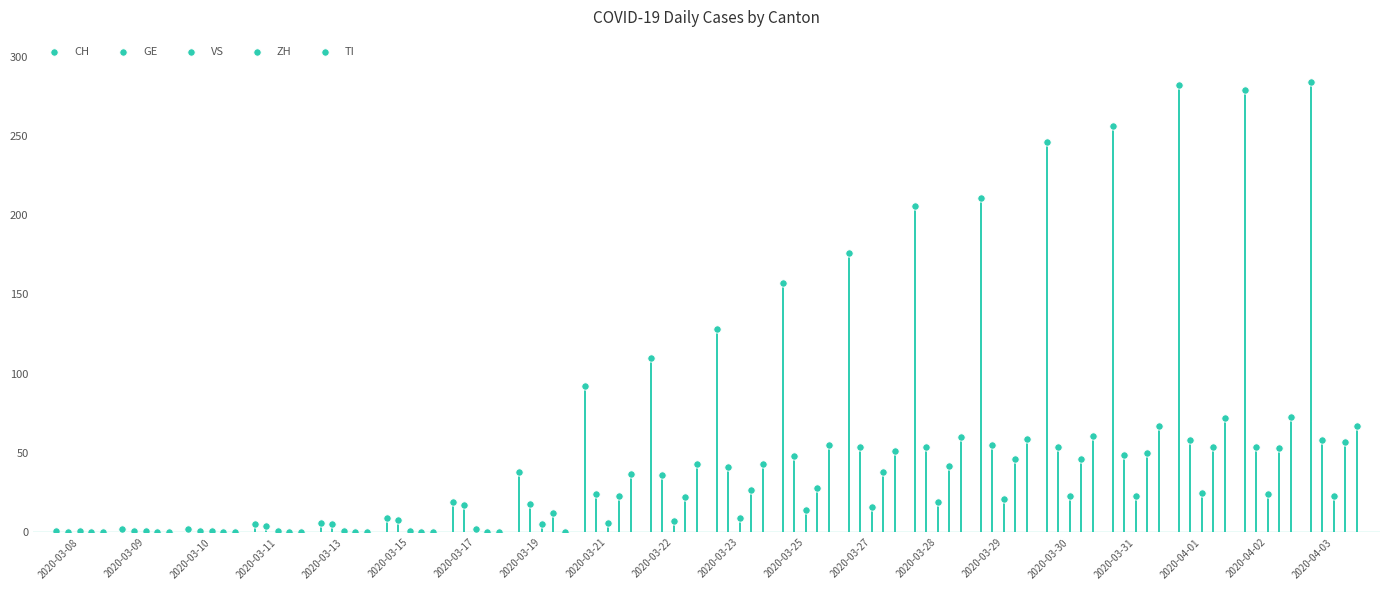

Which series has the widest spread of Y values?

CH